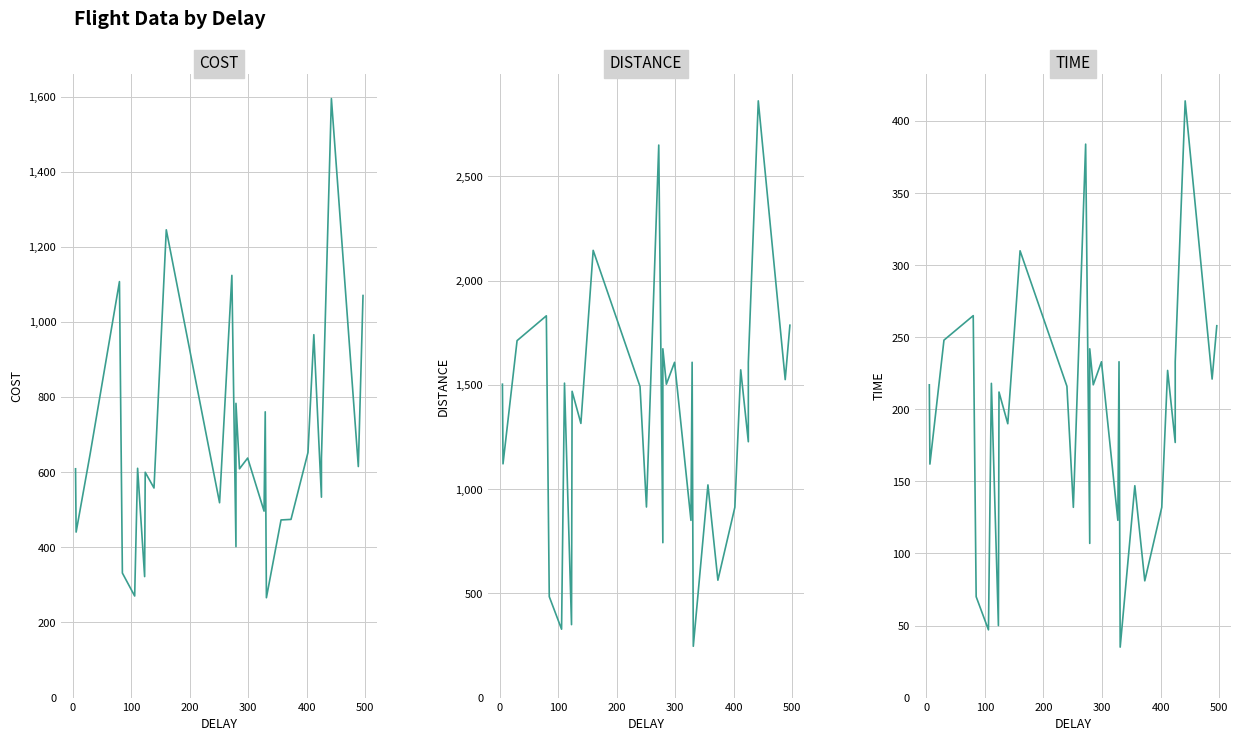

Does the chart display data point markers on the line(s)?

No